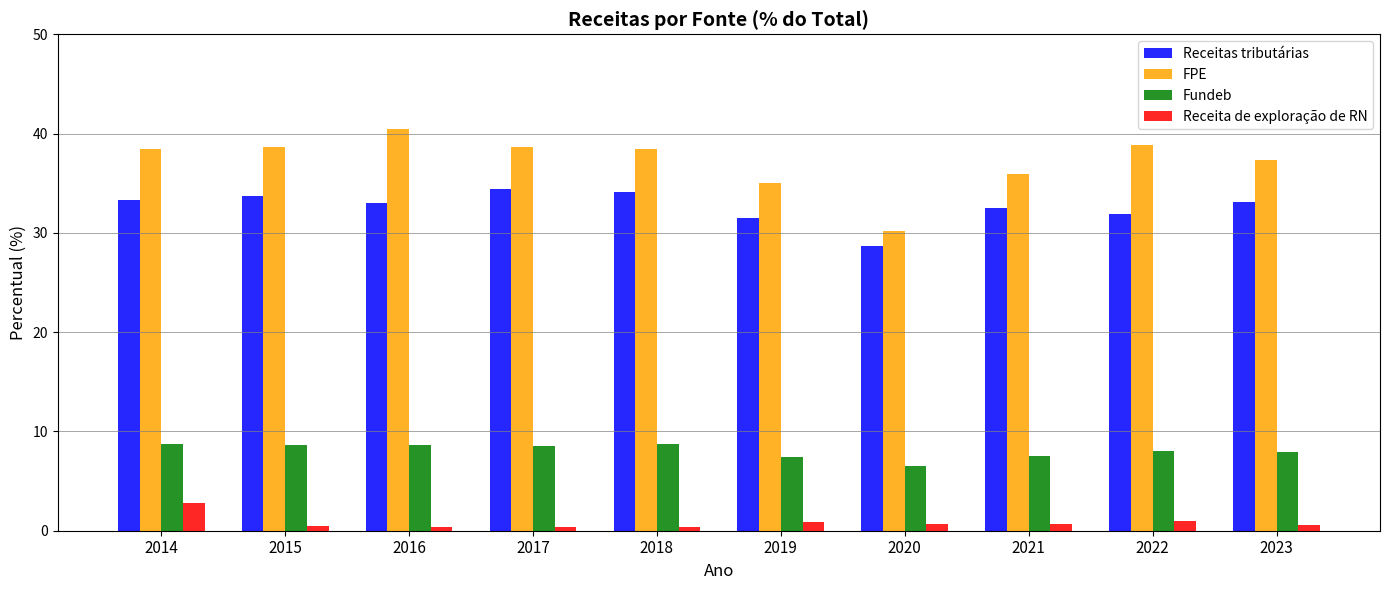

Which series has the widest spread of values?

FPE